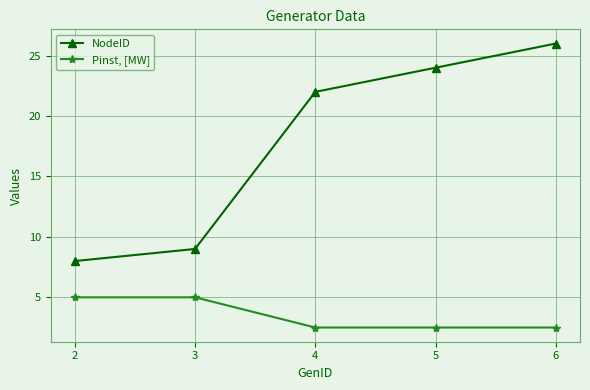

True or false: Pinst, [MW] has more than 2 points higher than both neighbors.

False